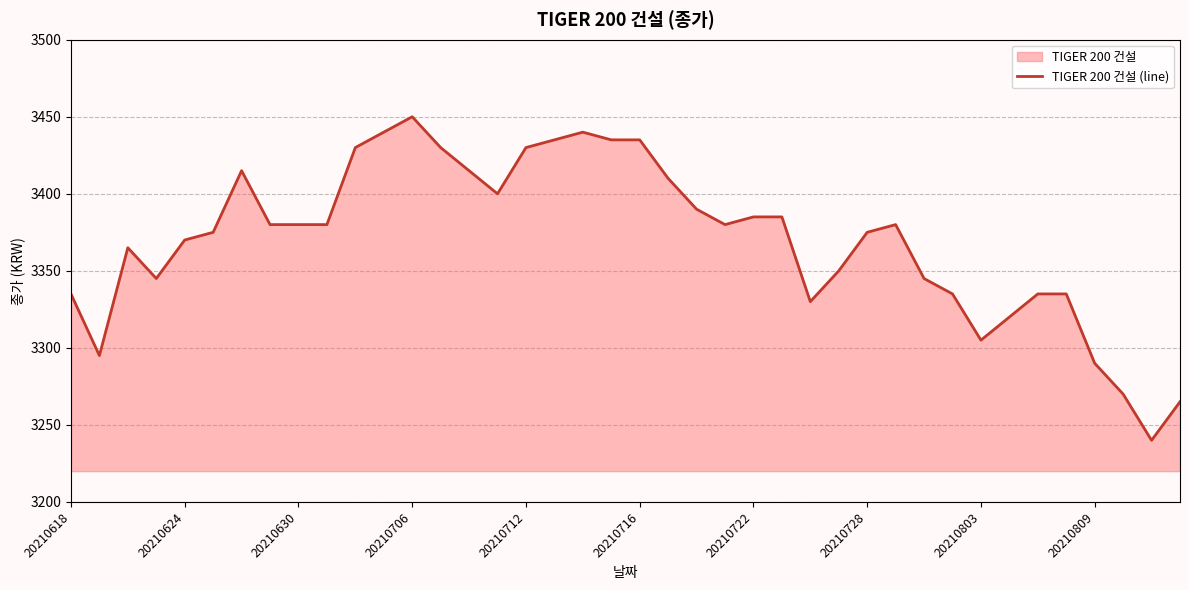

Reading left to right, transcribe all the data shown in this chart.

3335	3295	3365	3345	3370	3375	3415	3380	3380	3380	3430	3440	3450	3430	3415	3400	3430	3435	3440	3435	3435	3410	3390	3380	3385	3385	3330	3350	3375	3380	3345	3335	3305	3320	3335	3335	3290	3270	3240	3265